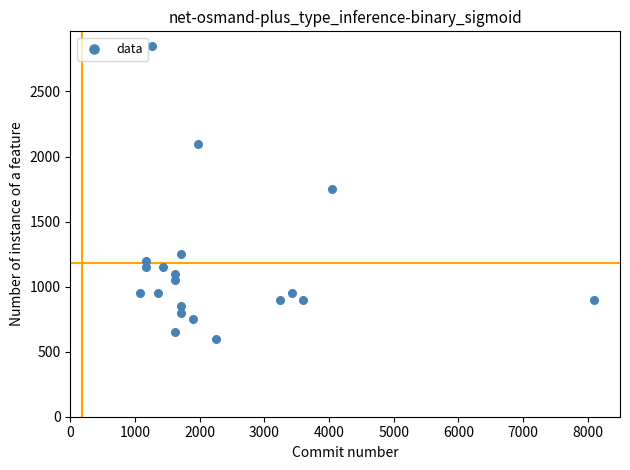

What is the range of X values (max minus min)?

7020